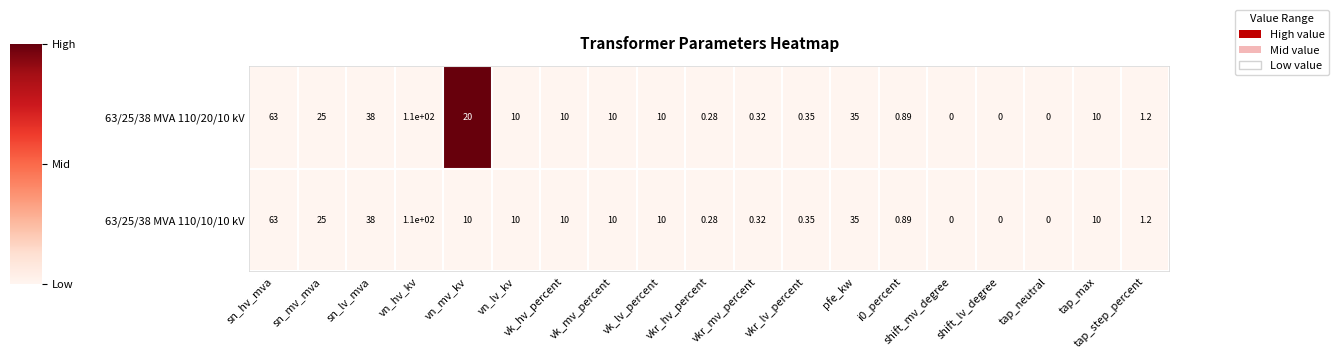

At which label is 63/25/38 MVA 110/10/10 kV closest to 55?

sn_hv_mva